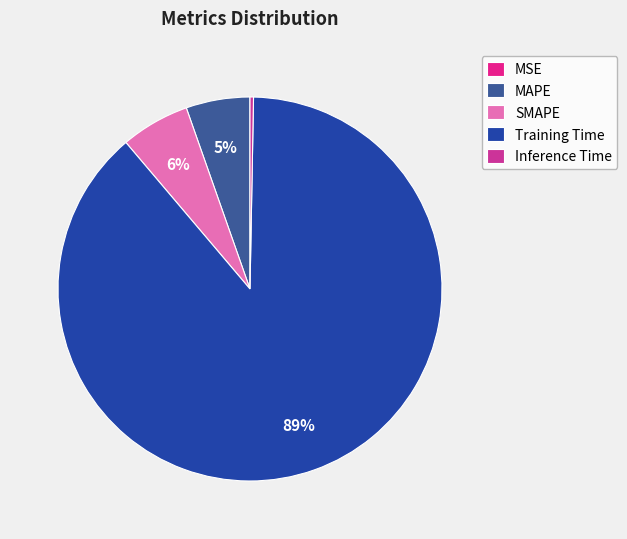

Which slice is the largest?

Training Time